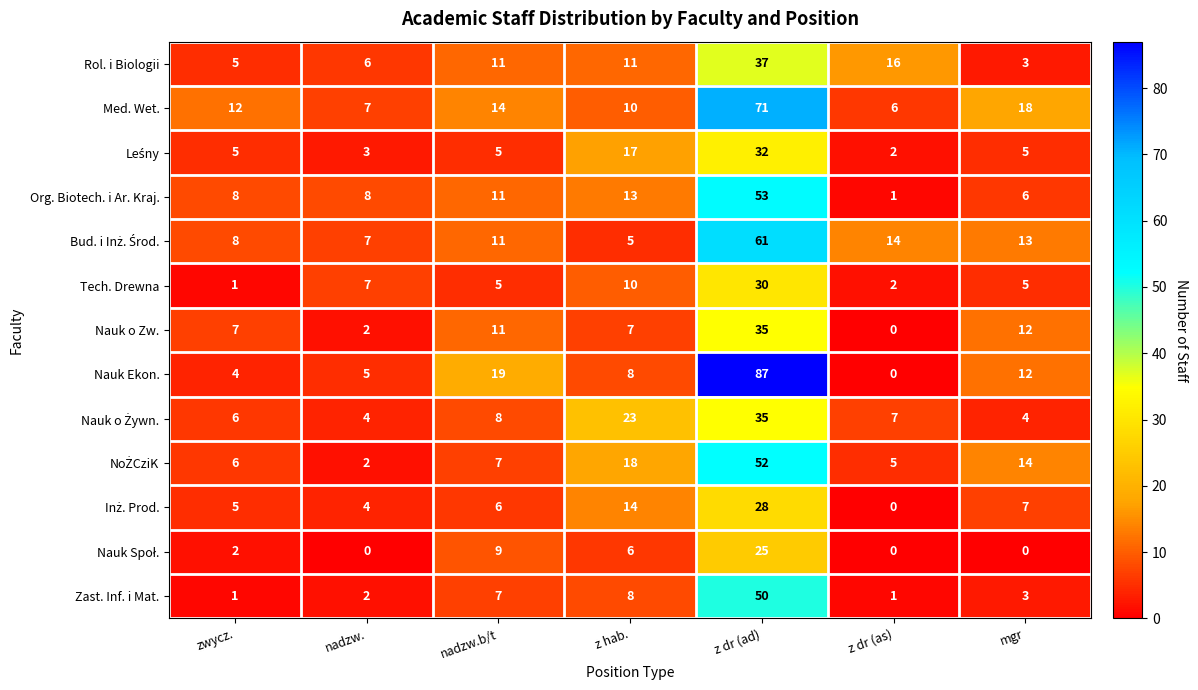

The value of Rol. i Biologii at z dr (ad) is 37. True or false?

True